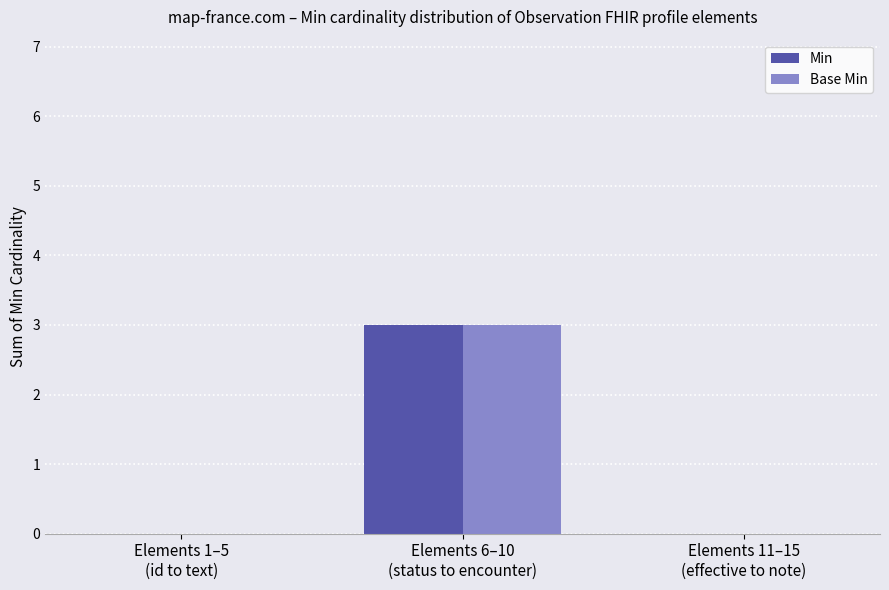

What is the maximum value shown in the chart?

3